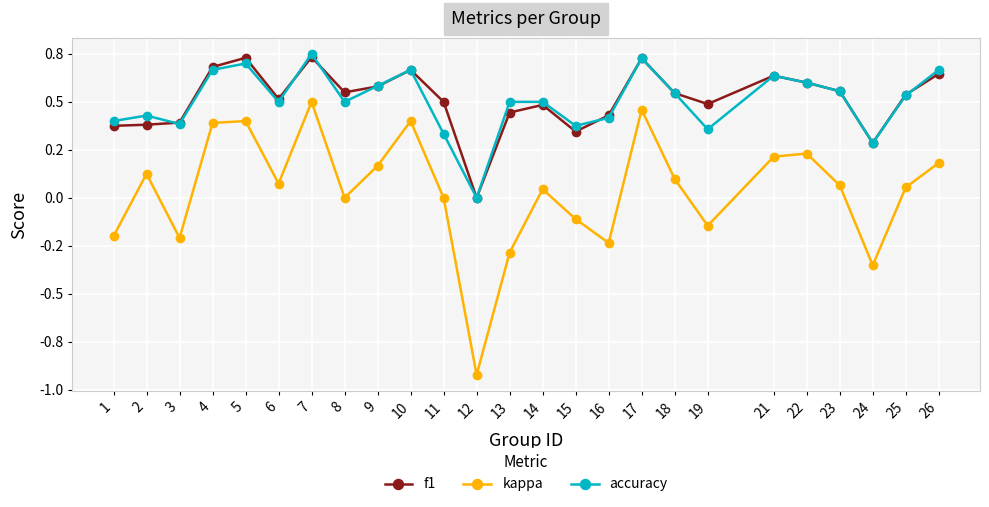

Reading left to right, what are all the values shown in this chart?

f1: 1=0.4	2=0.4	3=0.4	4=0.7	5=0.7	6=0.5	7=0.7	8=0.5	9=0.6	10=0.7	11=0.5	12=0.0	13=0.4	14=0.5	15=0.3	16=0.4	17=0.7	18=0.5	19=0.5	21=0.6	22=0.6	23=0.6	24=0.3	25=0.5	26=0.6
kappa: 1=-0.2	2=0.1	3=-0.2	4=0.4	5=0.4	6=0.1	7=0.5	8=0.0	9=0.2	10=0.4	11=0.0	12=-0.9	13=-0.3	14=0.0	15=-0.1	16=-0.2	17=0.5	18=0.1	19=-0.1	21=0.2	22=0.2	23=0.1	24=-0.4	25=0.1	26=0.2
accuracy: 1=0.4	2=0.4	3=0.4	4=0.7	5=0.7	6=0.5	7=0.8	8=0.5	9=0.6	10=0.7	11=0.3	12=0.0	13=0.5	14=0.5	15=0.4	16=0.4	17=0.7	18=0.5	19=0.4	21=0.6	22=0.6	23=0.6	24=0.3	25=0.5	26=0.7